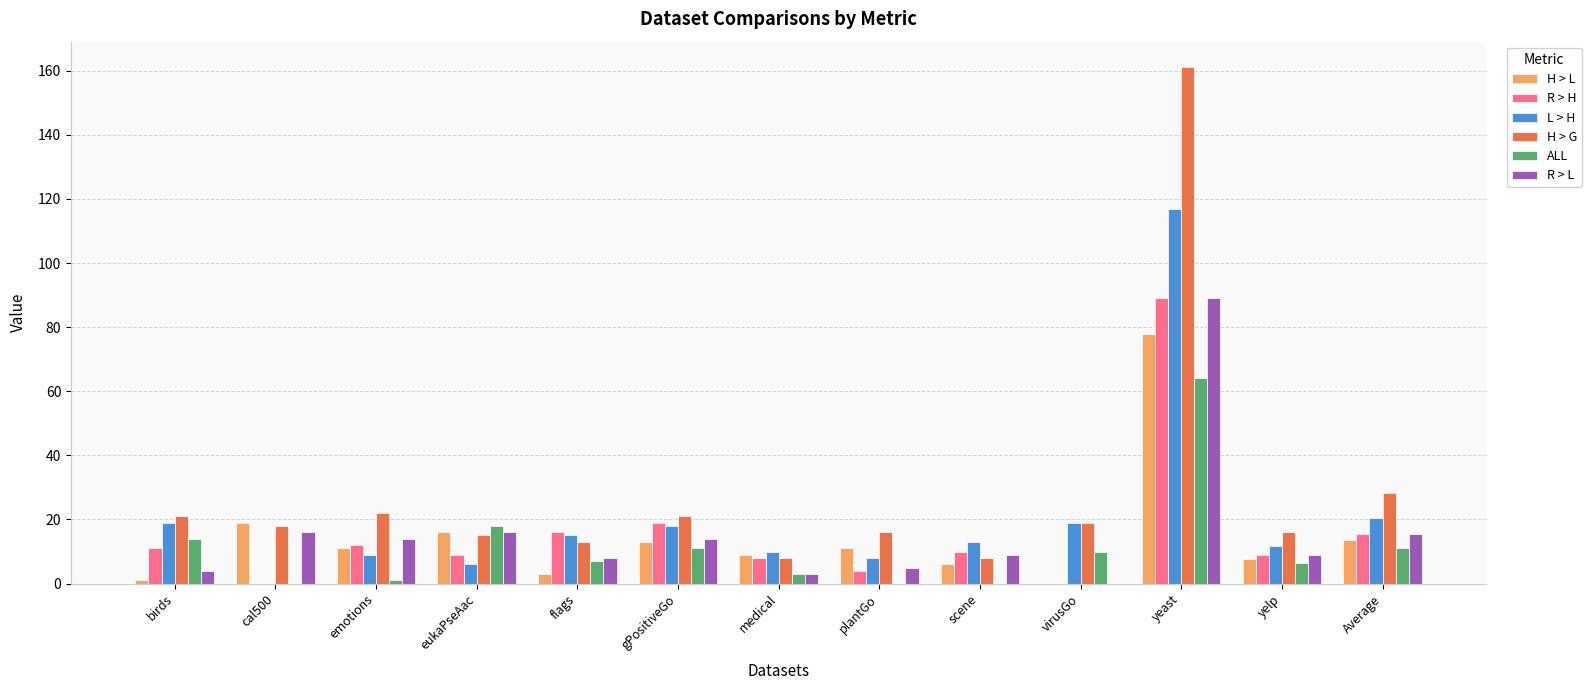

True or false: H > L has a value of 19.0 at cal500.

True